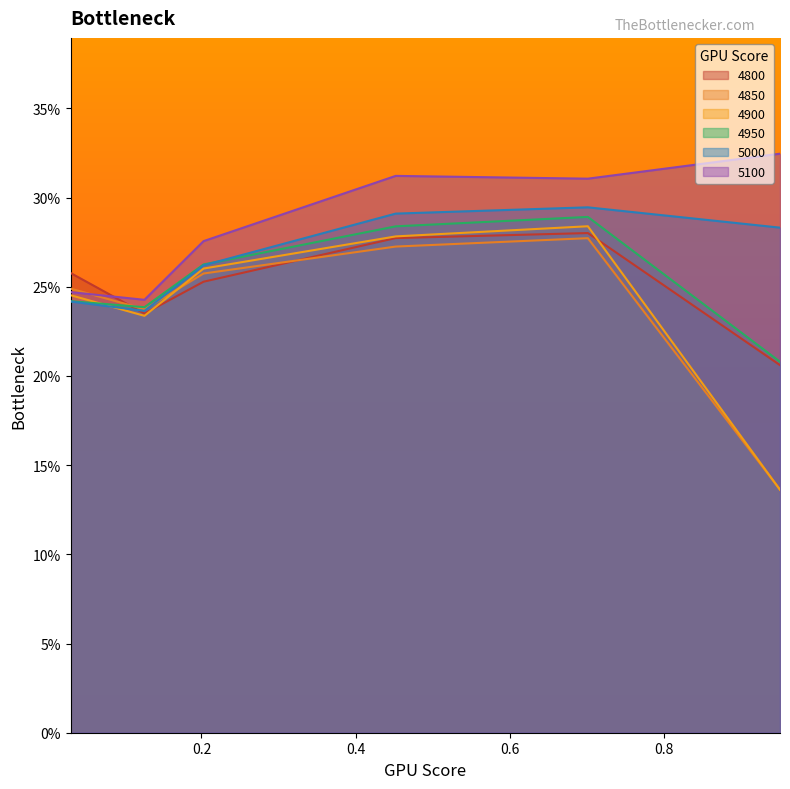

The value of 4900 at 0.126027397260274 is 0.2. True or false?

True